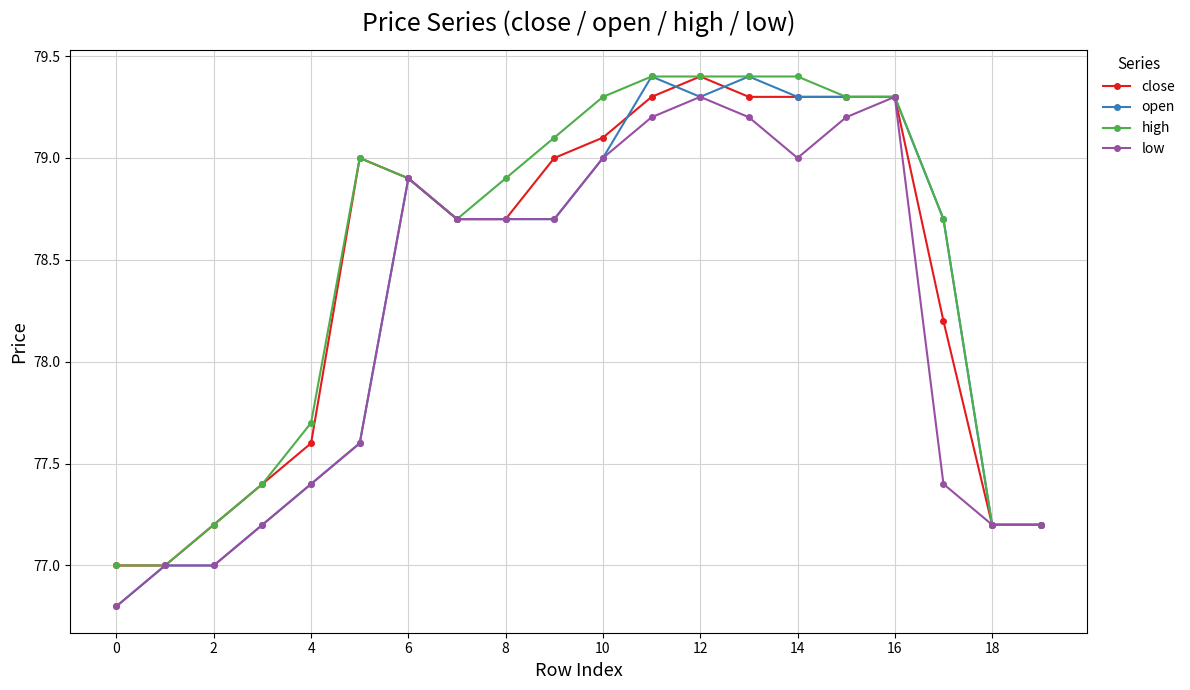

What are all the series names shown in the legend?

close, open, high, low